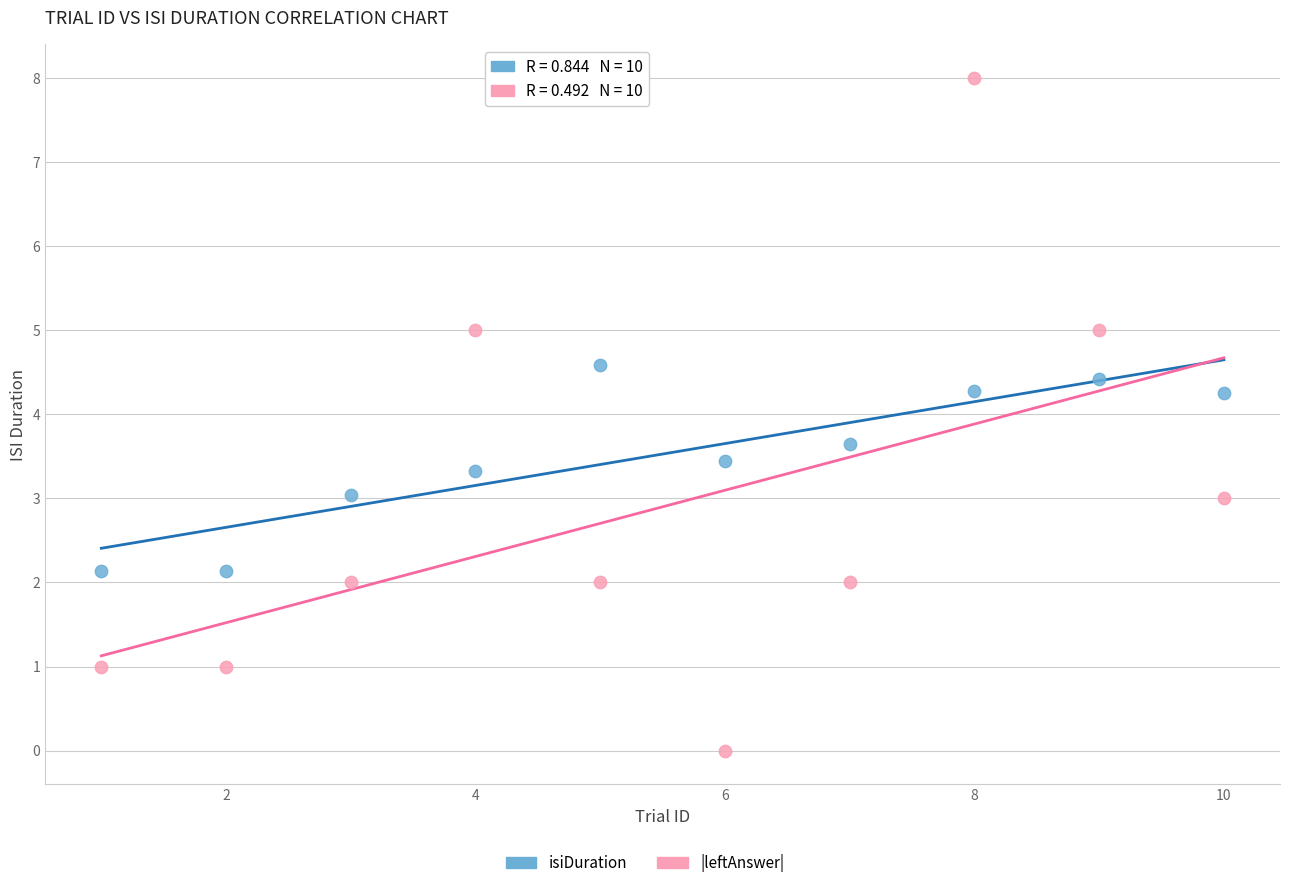

What is the X range (max minus min) for the scatter plot?

9.0